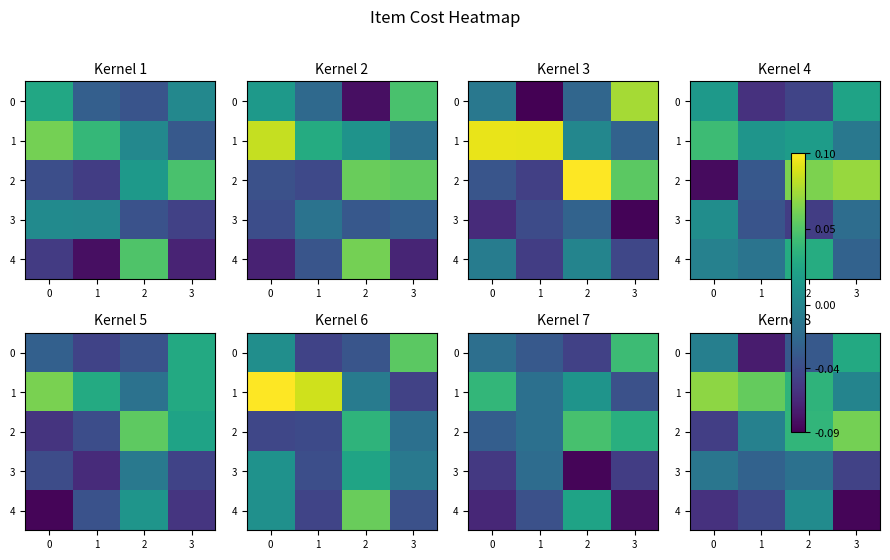

What is the difference between the 4 values at 2 and 3?

0.1